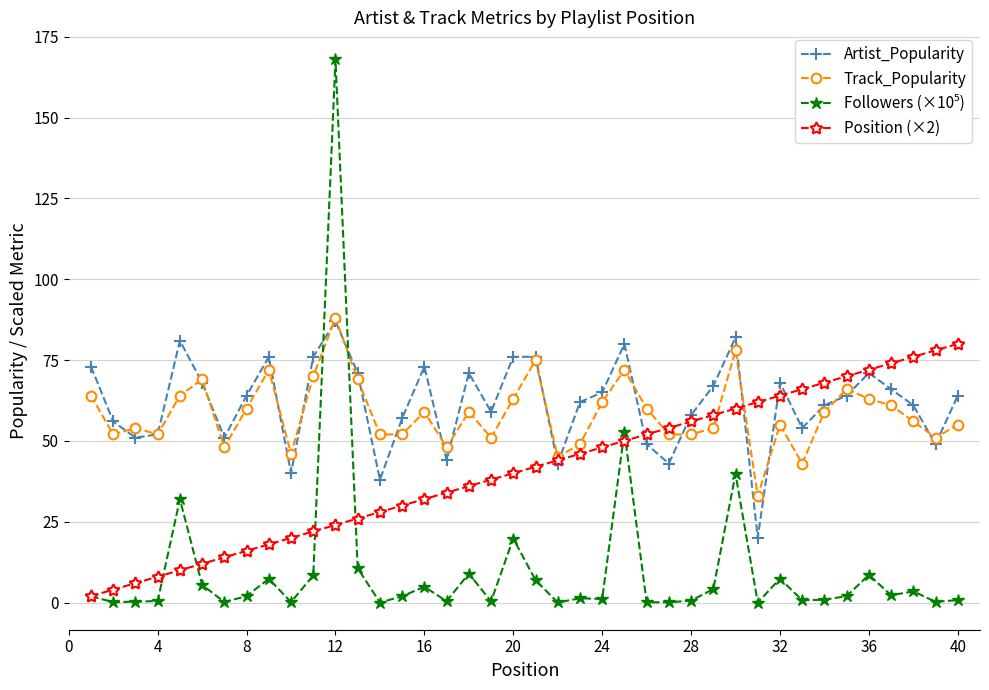

What is the value of the Artist_Popularity point at the 28th from the left?

58.0